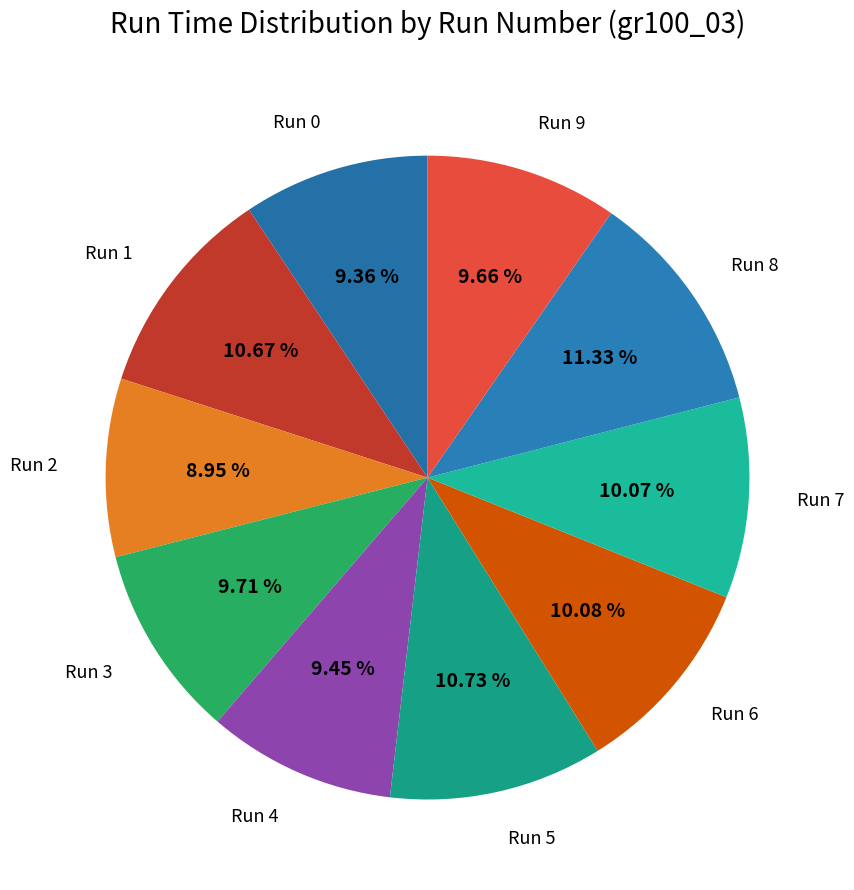

Approximately how many times larger is the value at Run 1 compared to Run 8?

0.9